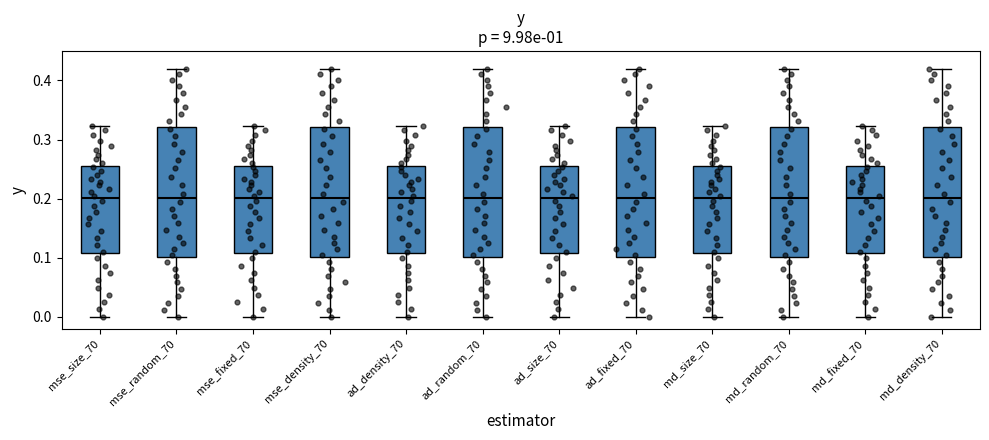

Where is the lower edge of the box for md_density_70 on the y-axis? The values are not printed on the chart, so give them approximately, as read against the axis.

0.10